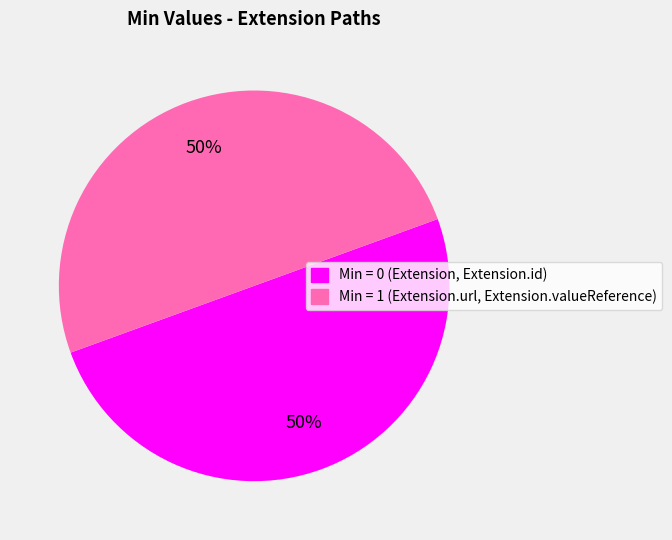

Does any single category account for the majority?

No